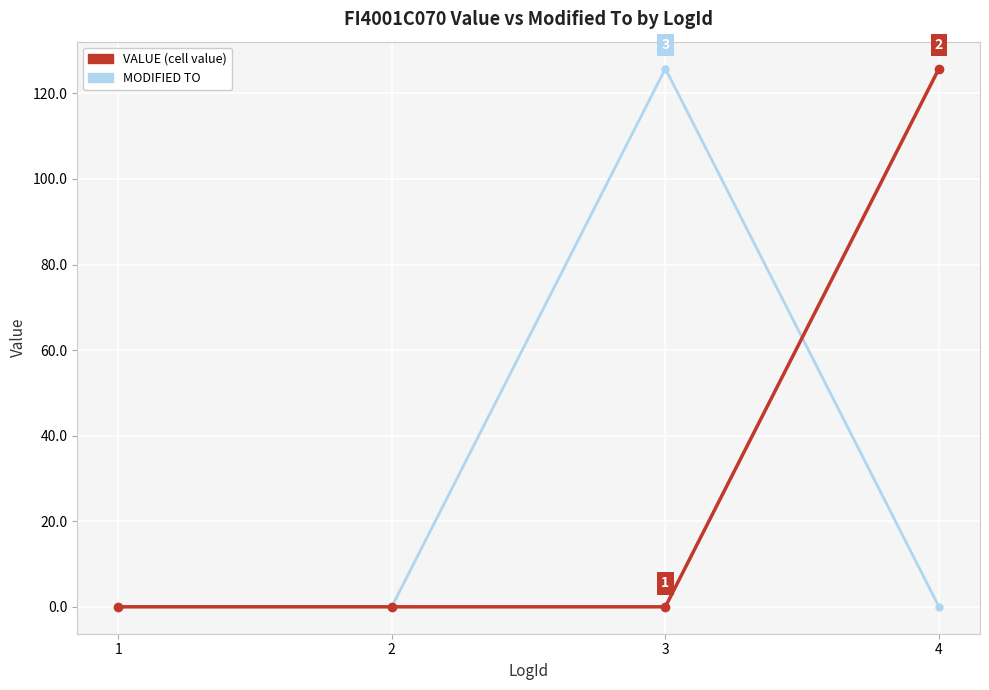

Reading right to left, what are all the values shown in this chart?

VALUE: 4=125.8	3=0.0	2=0.0	1=0.0
MODIFIED TO: 4=0.0	3=125.8	2=0.0	1=0.0